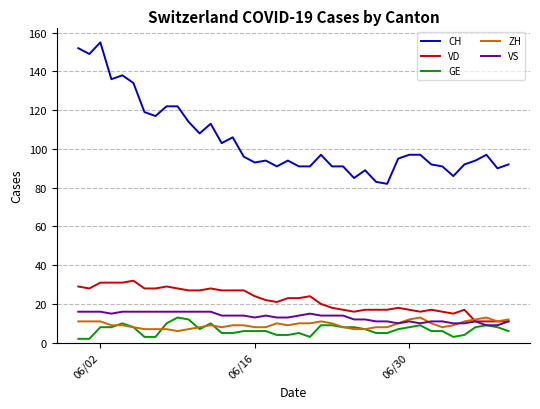

What is the maximum value for VS?

16